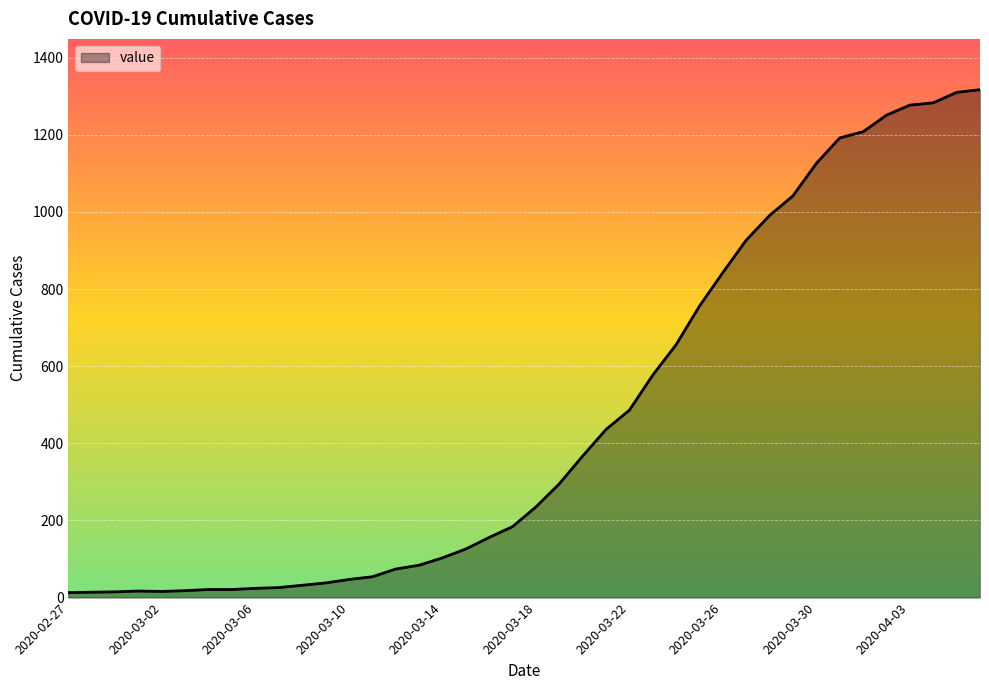

What is the difference between the maximum and minimum values?

1304